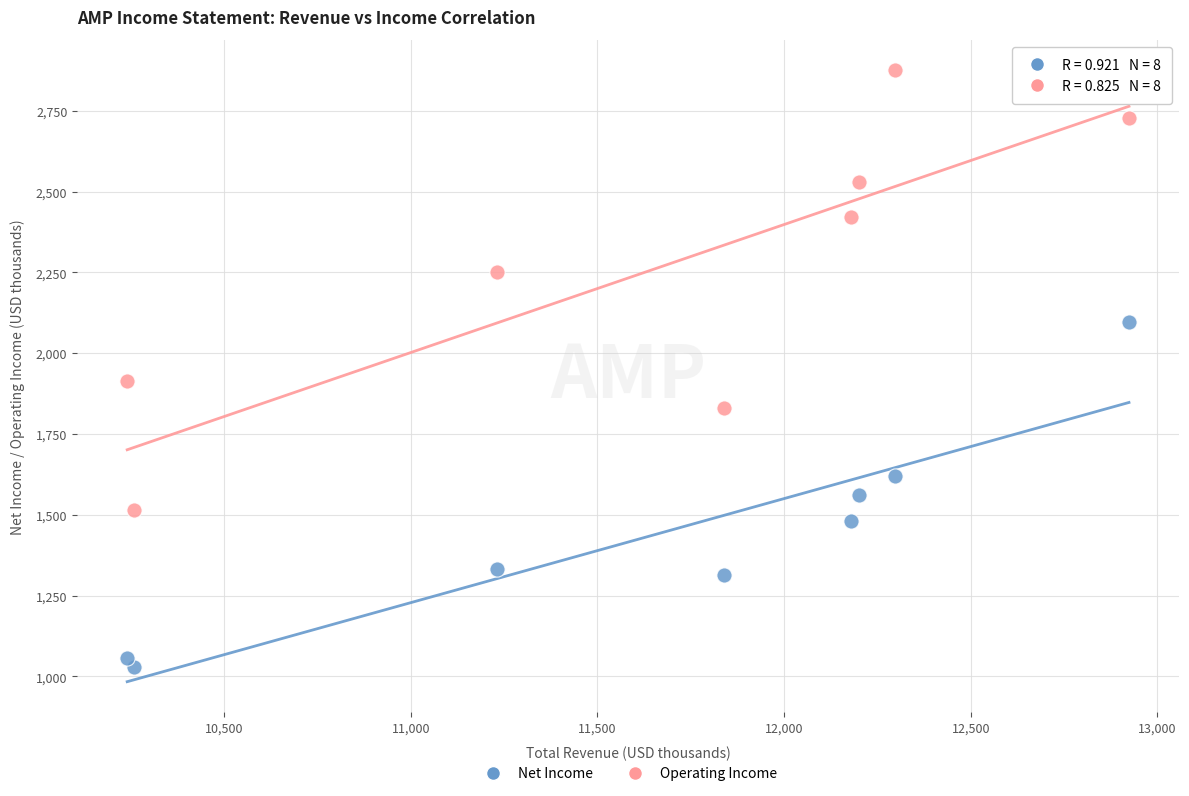

Across all data points, what is the range of X values (max minus min)?

2684